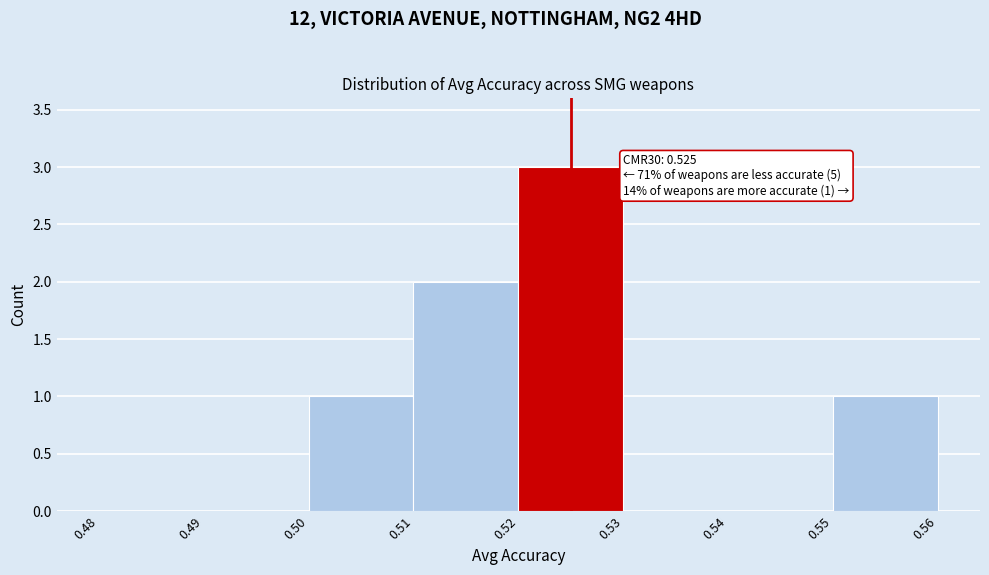

Which range on the x-axis has the tallest bar?

0.52 to 0.53